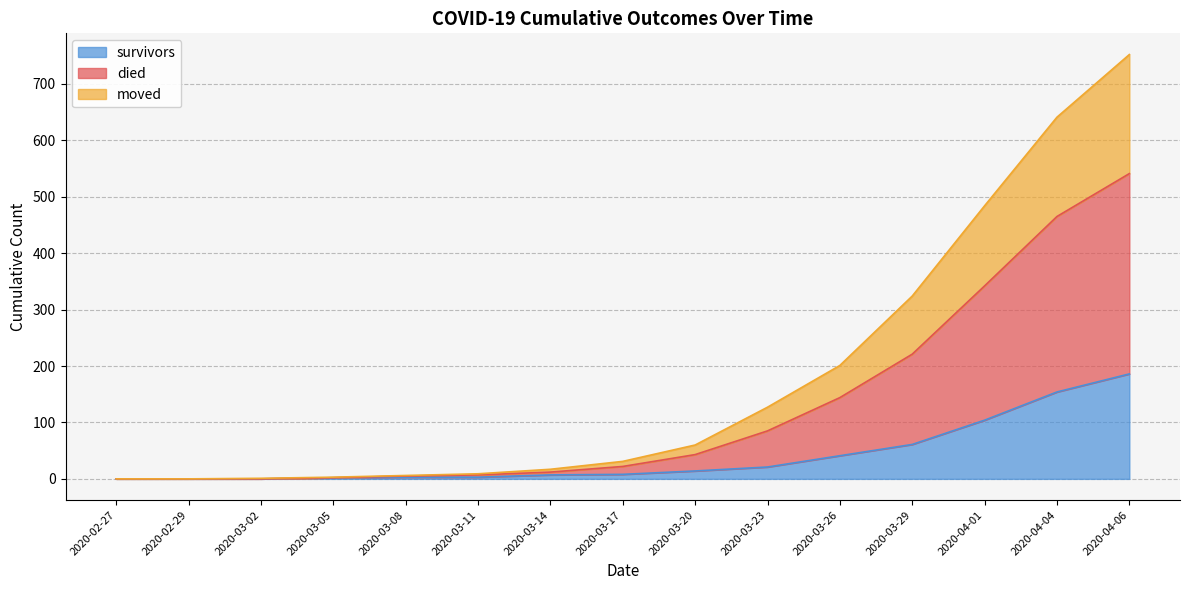

At which category is the sum across all series the highest?

2020-04-06